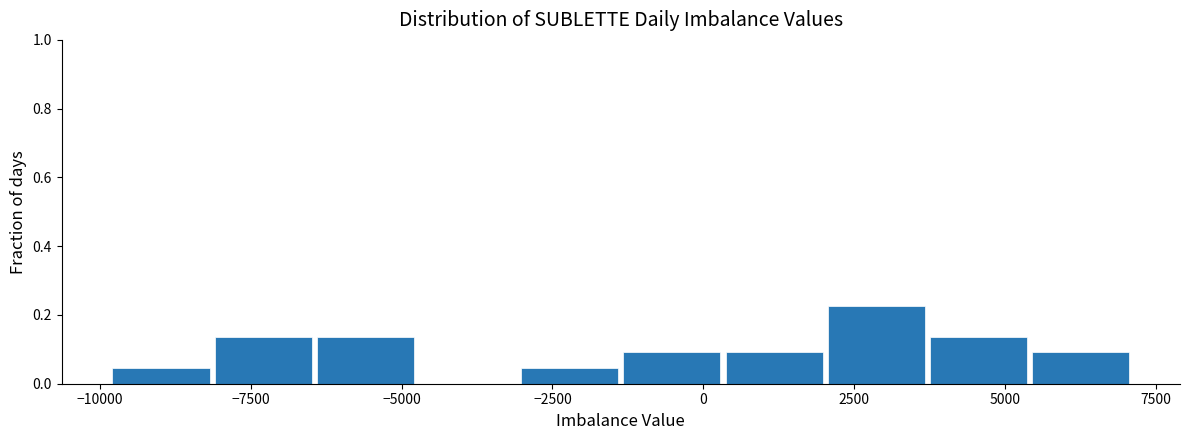

Read against the x-axis, roughly where is the centre of the tallest bar?

3000